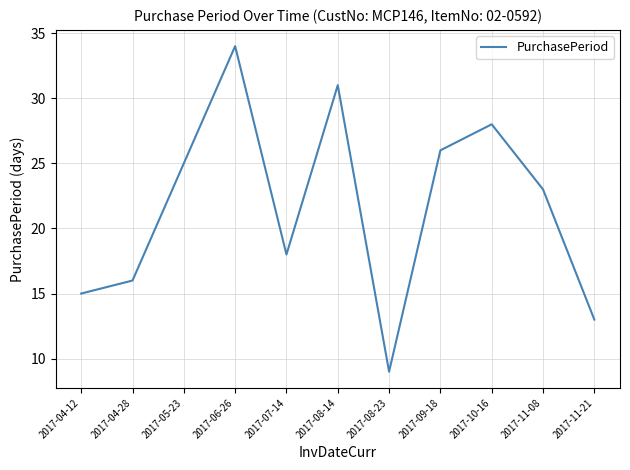

What is the change in value from 2017-04-28 to 2017-07-14?

+2